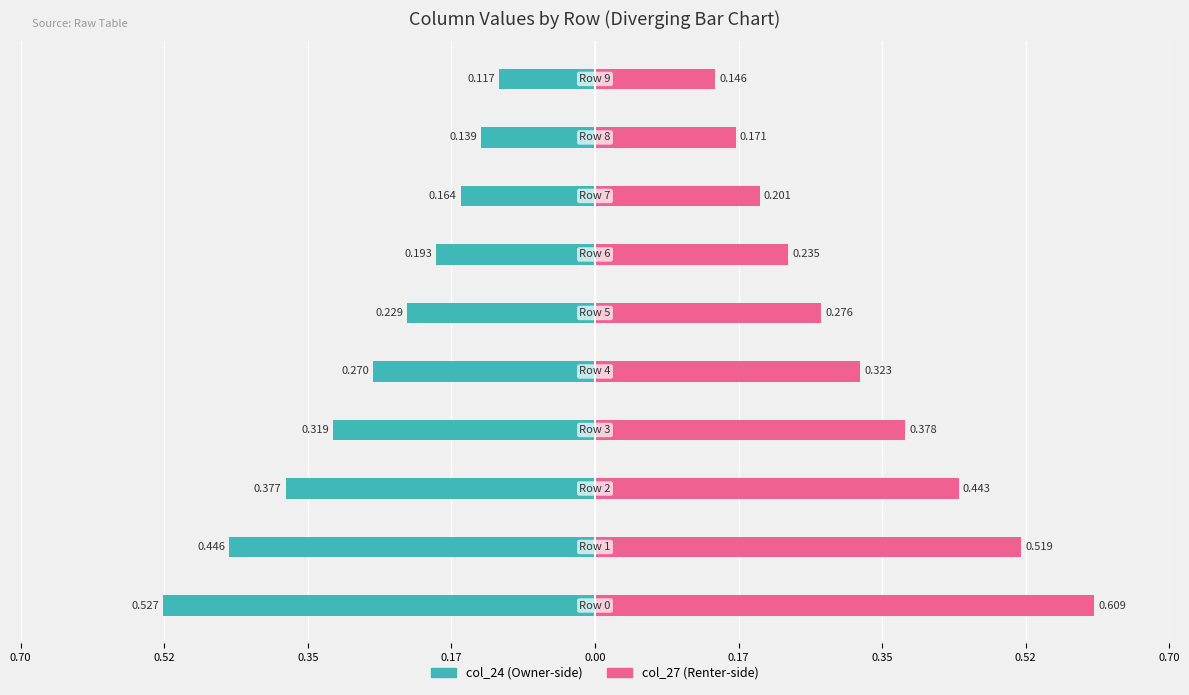

What is the smallest value displayed?

-0.5